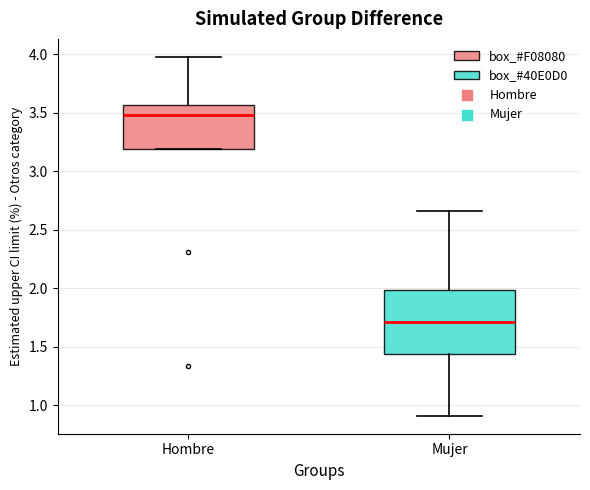

Reading left to right, transcribe this box plot: for each box, give where its median line is, the range the box spans, and where its two whiskers end, as read against the y-axis. The values are not printed on the chart, so give them approximately, as read against the axis.

Hombre: median 3.50, box 3.20 to 3.55, whiskers 3.20 to 4.00
Mujer: median 1.70, box 1.45 to 2.00, whiskers 0.90 to 2.65